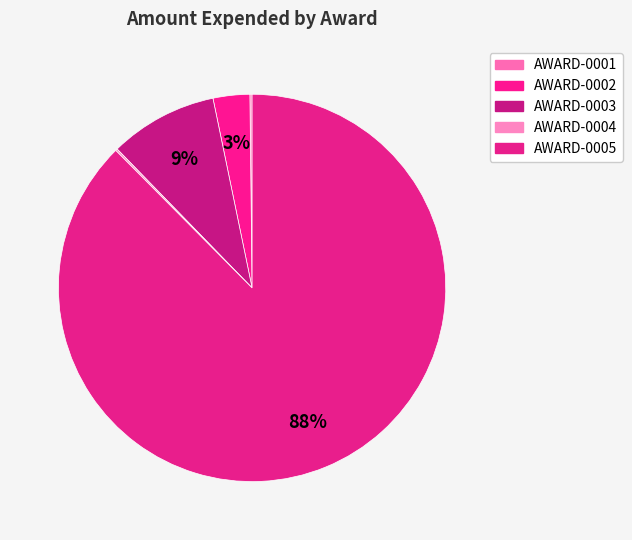

What is the ratio of the value at AWARD-0004 to the value at AWARD-0002?

0.1